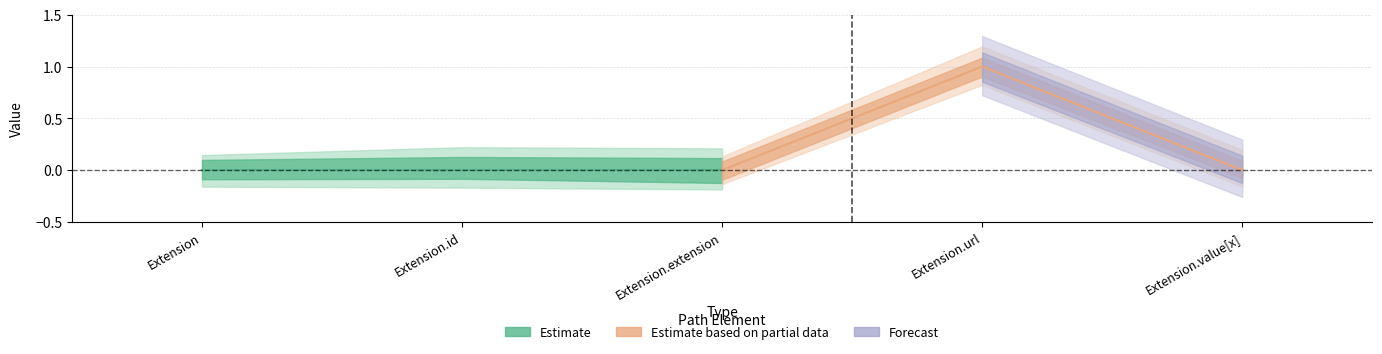

How many lines are shown in the chart?

2